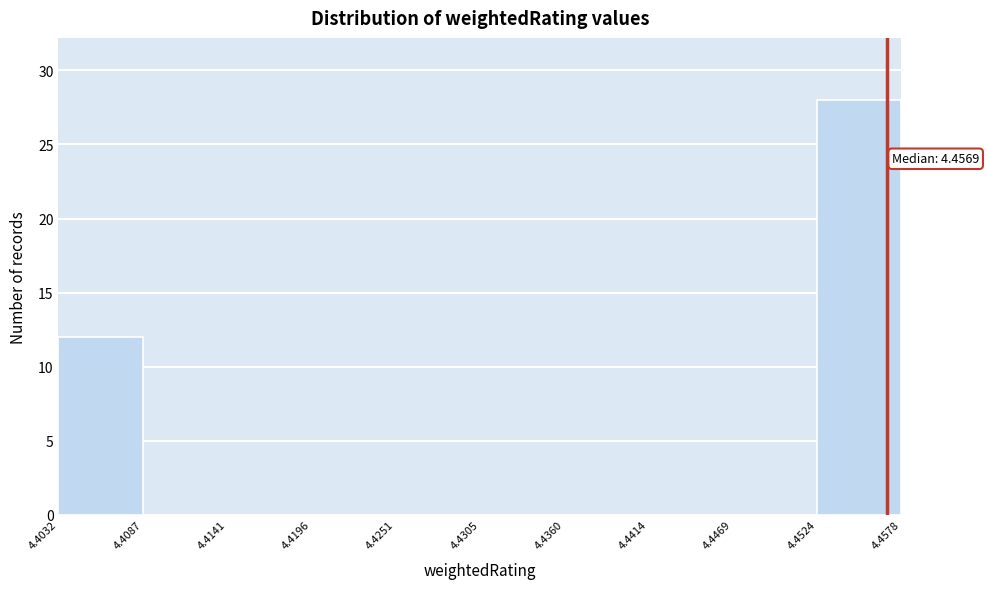

Which range on the x-axis has the tallest bar?

4.4524 to 4.4578